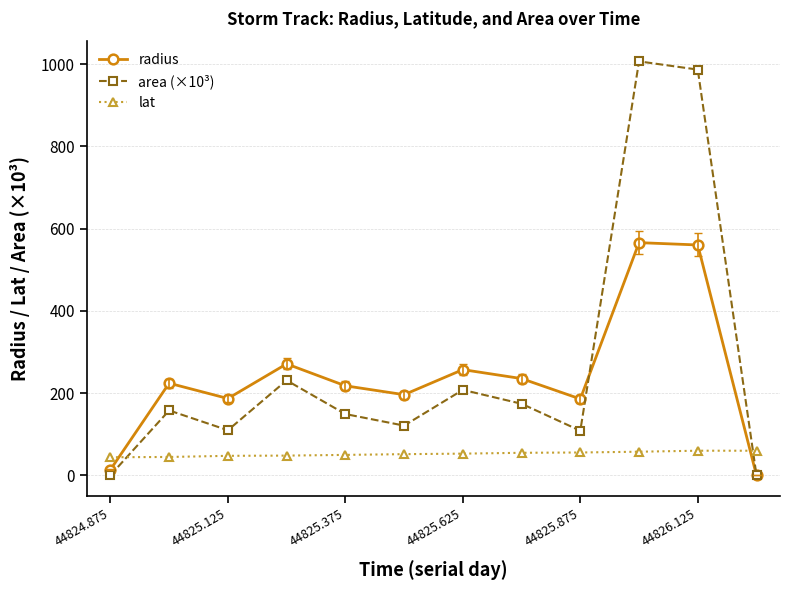

What is the value of the radius point at the 5th from the left?

218.1